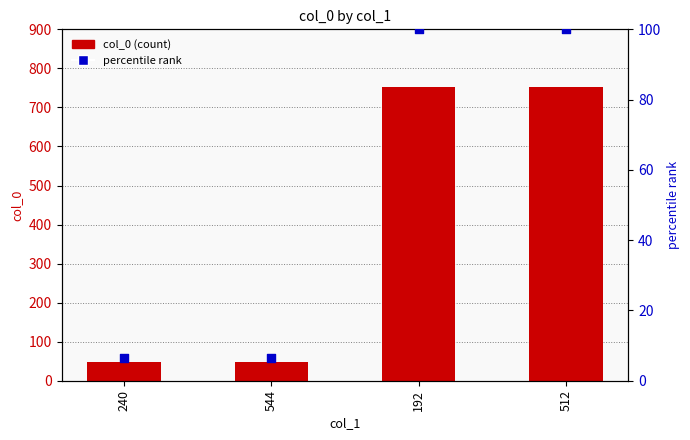

Which series has the largest total across all categories?

col_0